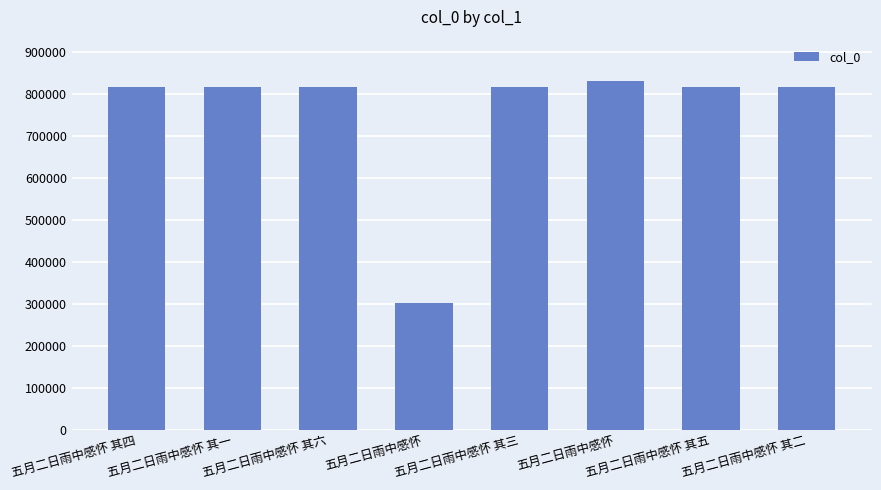

What is the label of the 7th bar from the left?

五月二日雨中感怀 其五